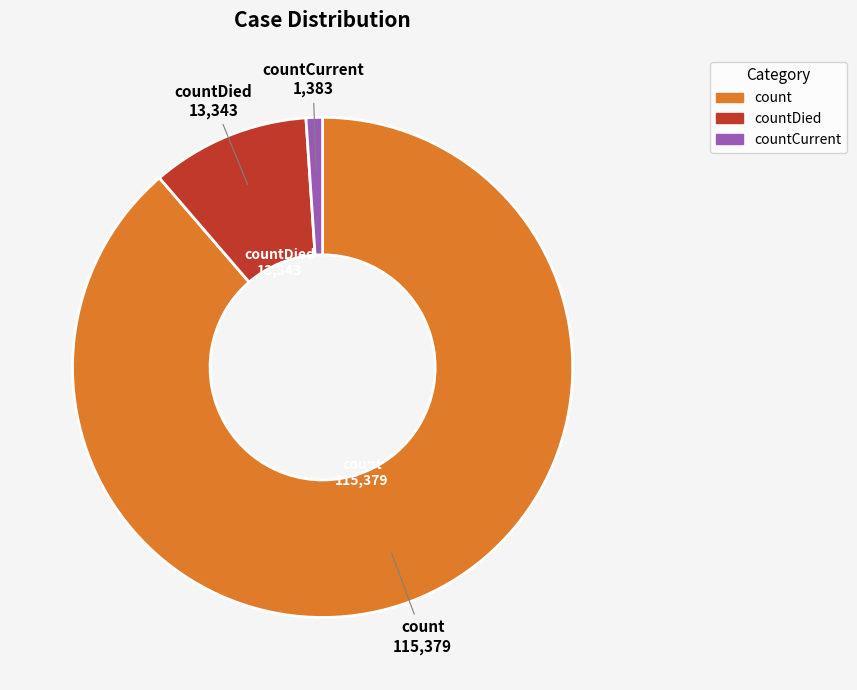

Is there any slice that represents more than half of the pie?

Yes